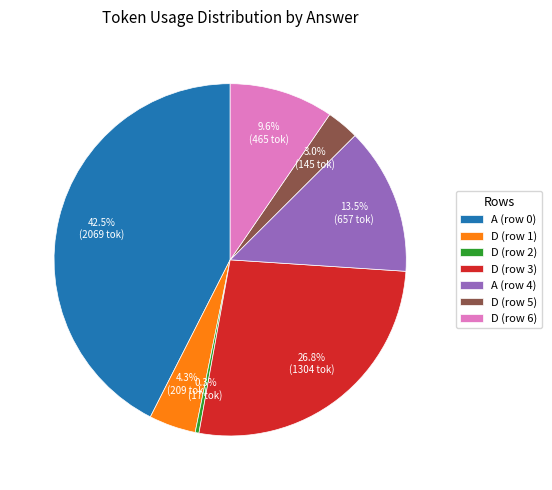

How many slices are in this pie chart?

7